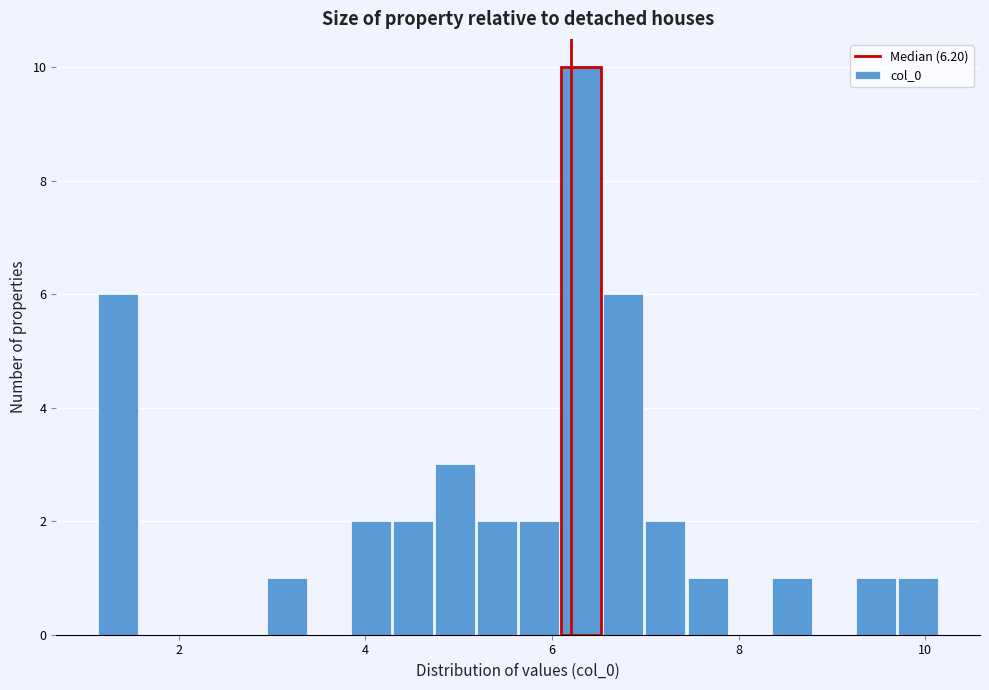

Around what value on the x-axis is the tallest bar? Give the approximate position of its centre, as read against the axis.

6.4